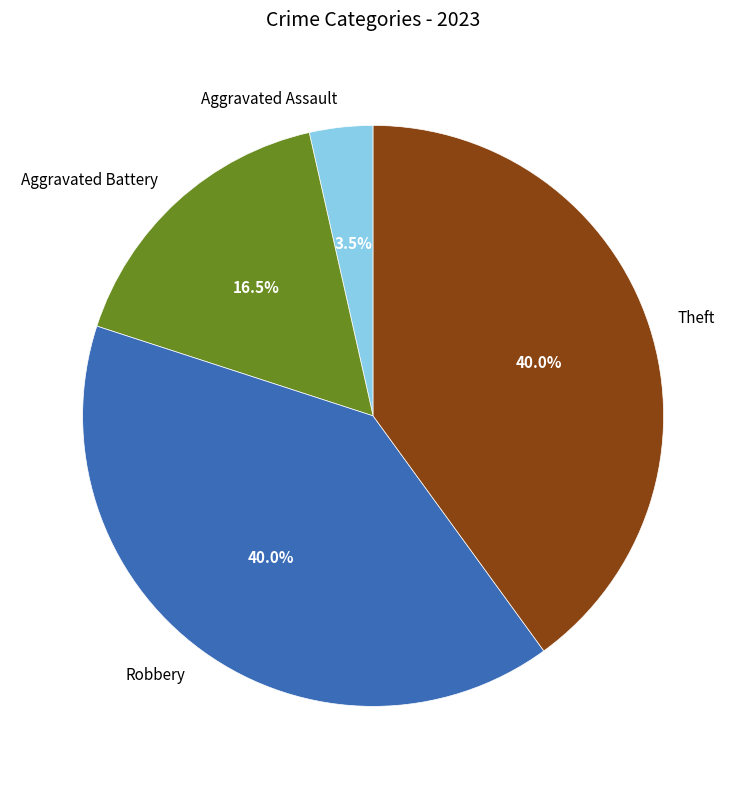

Is it true that Robbery is 35% of the pie?

False